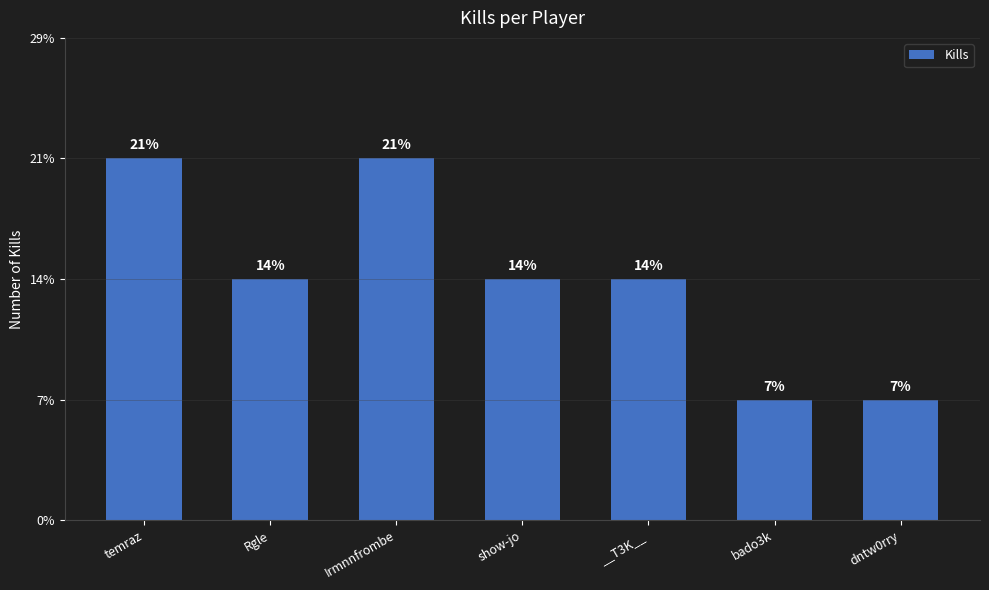

What is the label of the 4th bar from the right?

show-jo